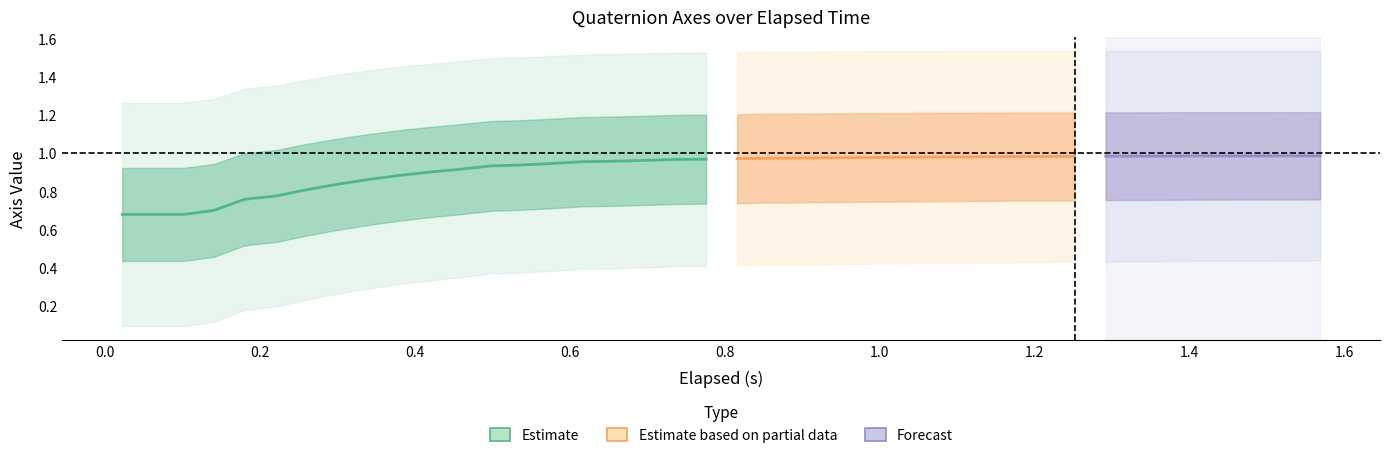

Is this an area chart (filled region under the line)?

No